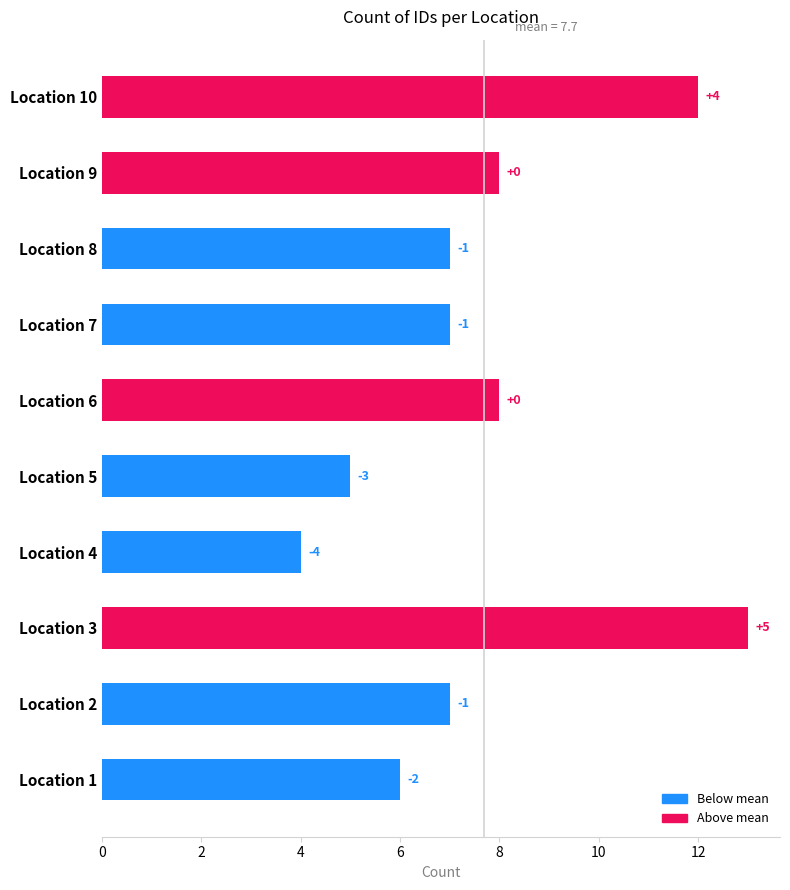

How many bars are there in total?

10